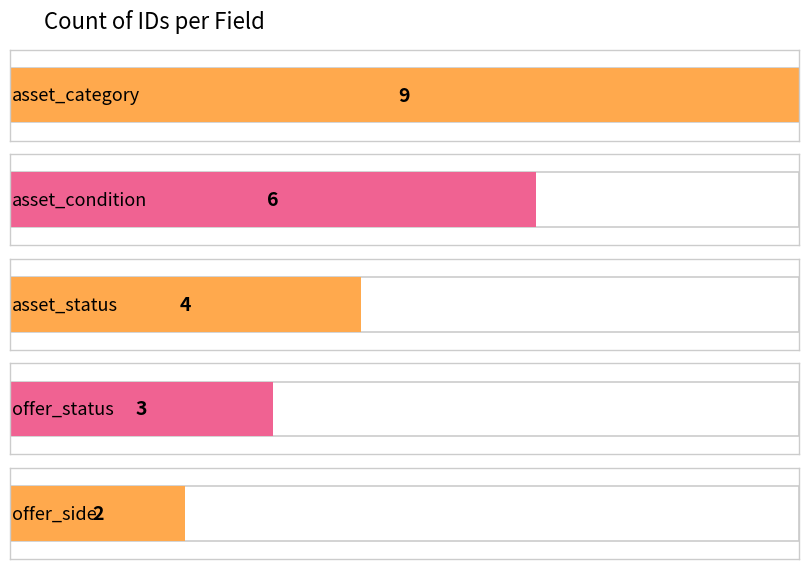

Reading left to right, extract all data points from this chart.

asset_category=9	asset_condition=6	asset_status=4	offer_status=3	offer_side=2